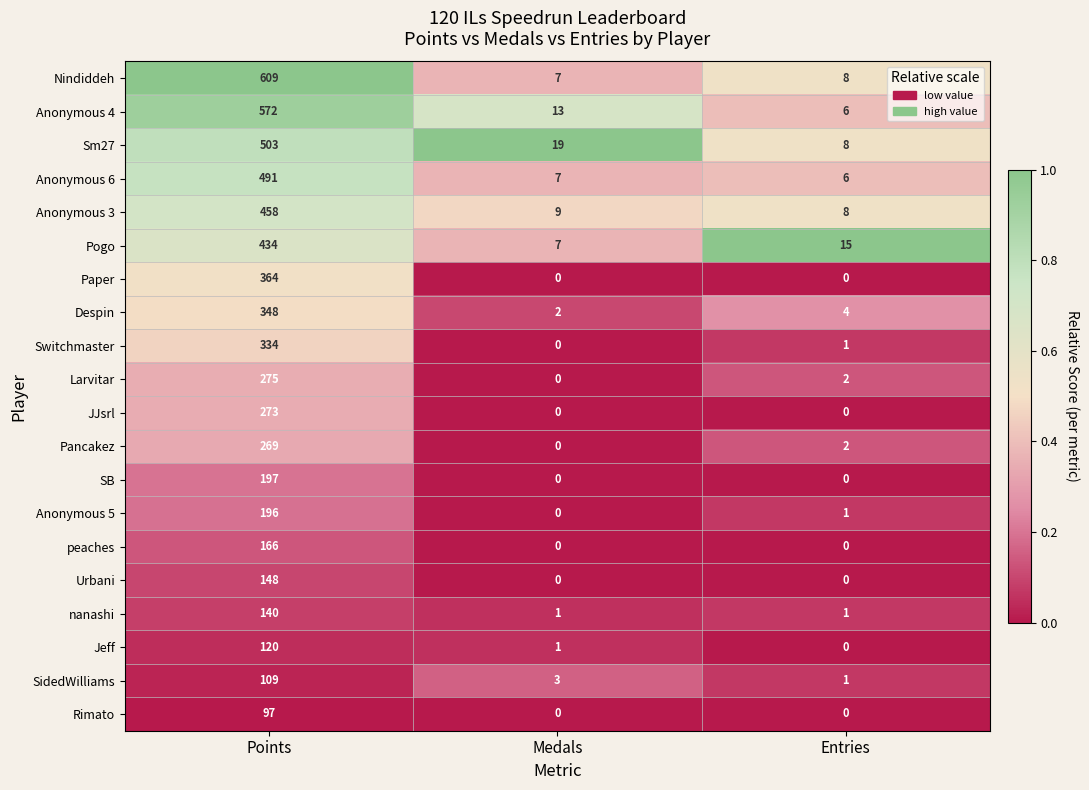

Which series has the largest total across all categories?

Nindiddeh